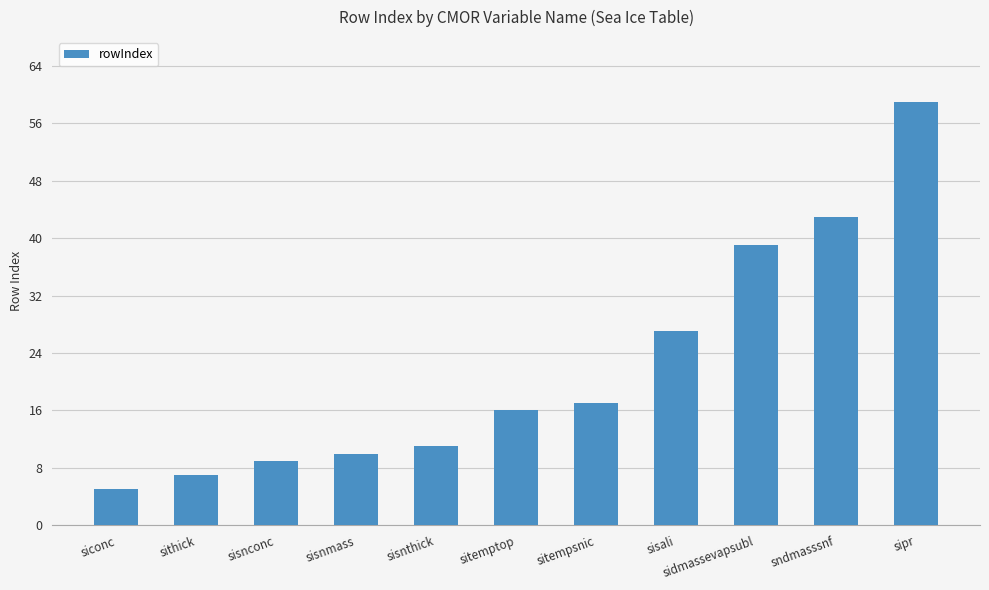

Which category has the lowest value across all series?

siconc